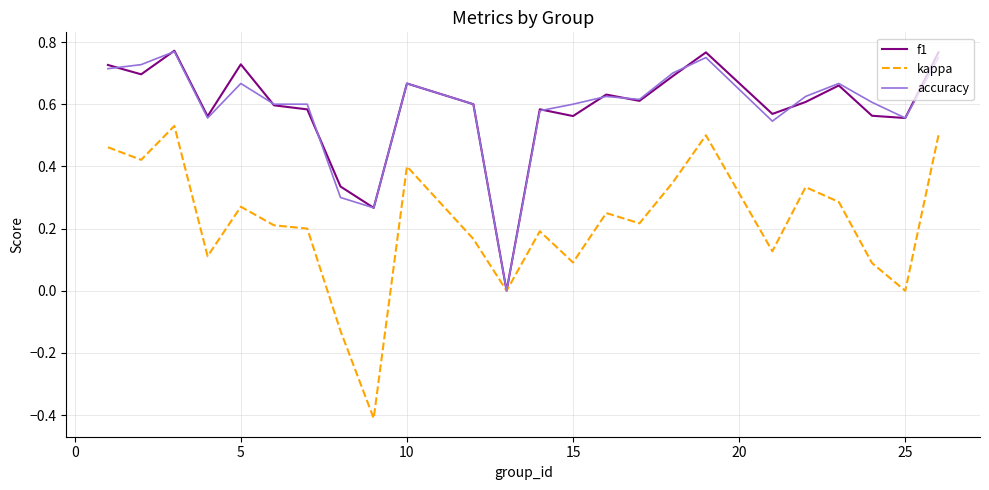

What is the sum of all kappa values?

5.2